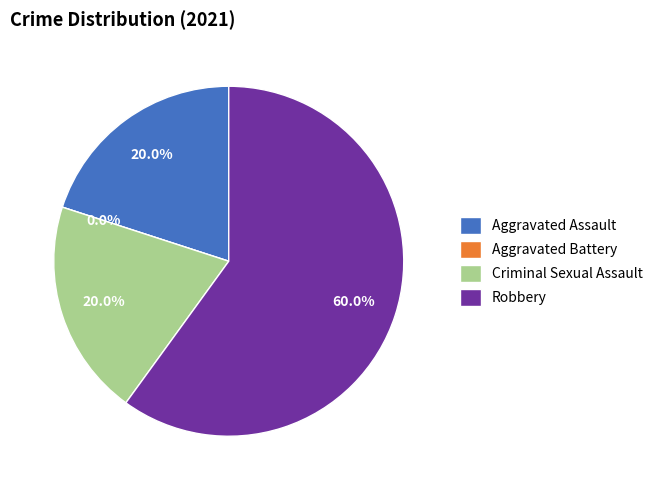

What percentage is the Aggravated Assault slice, to the nearest percent?

20%